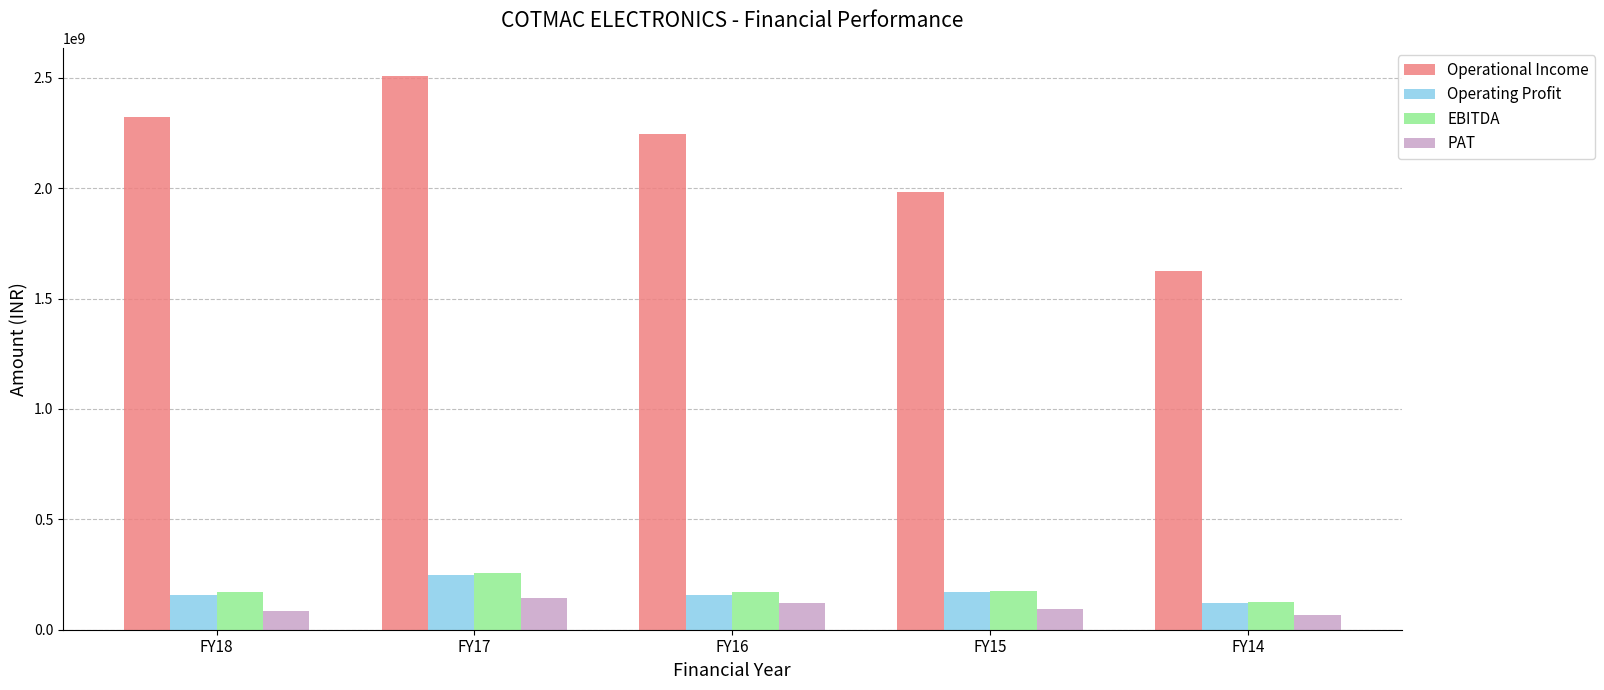

What is the sum of the Operational Income values at FY18 and FY15?

4304026496